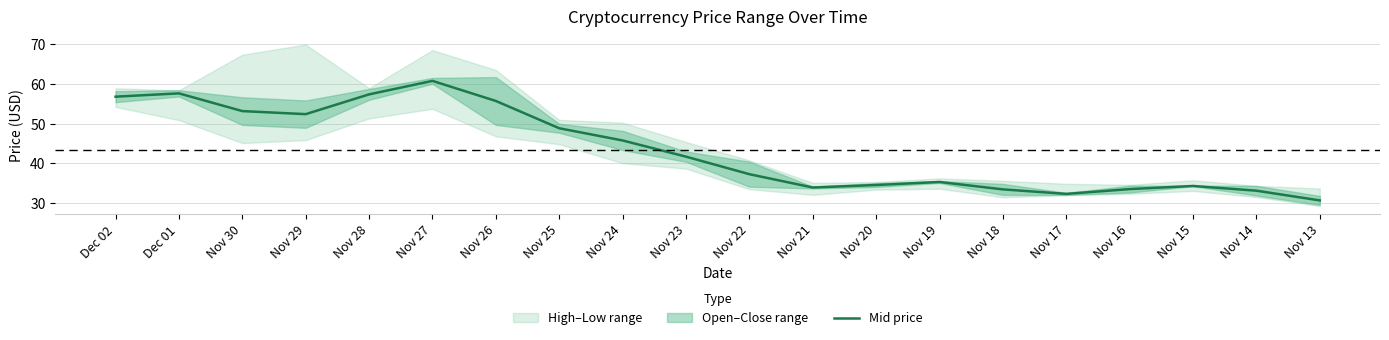

Reading right to left, list all the values displayed in this chart.

30.7	33.1	34.3	33.5	32.3	33.4	35.3	34.5	33.9	37.3	41.7	45.8	48.8	55.7	60.8	57.4	52.4	53.2	57.6	56.8